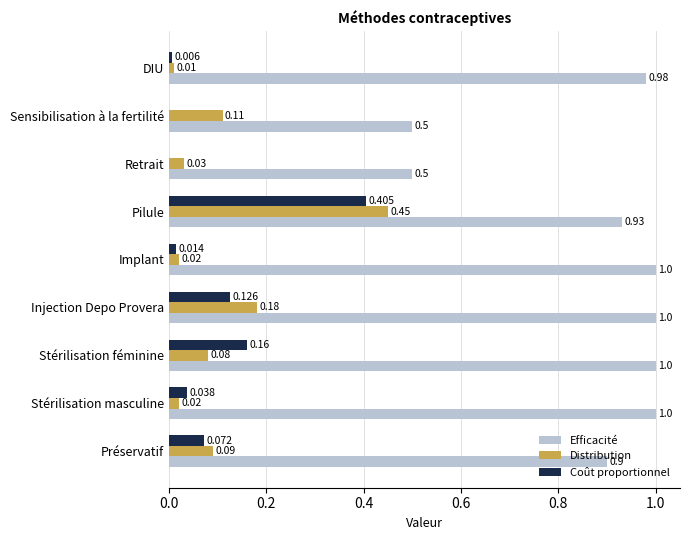

Which series changed the most between Injection Depo Provera and Pilule?

Coût proportionnel